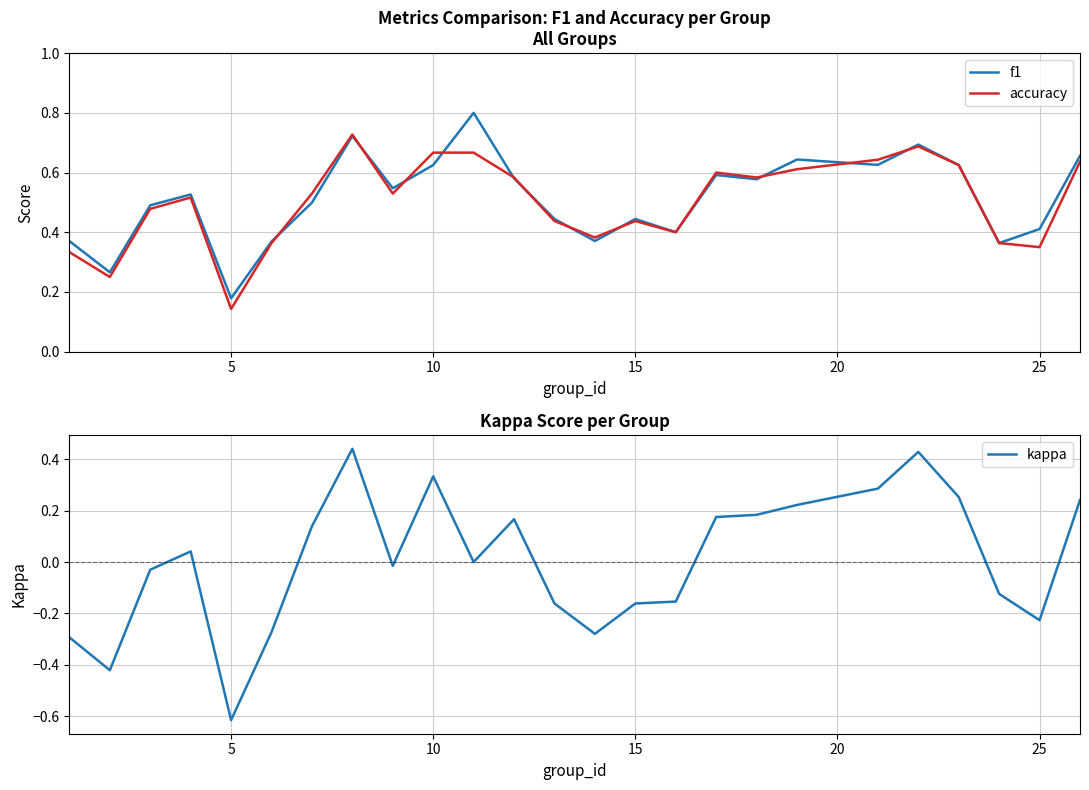

At which label does kappa reach its minimum?

5